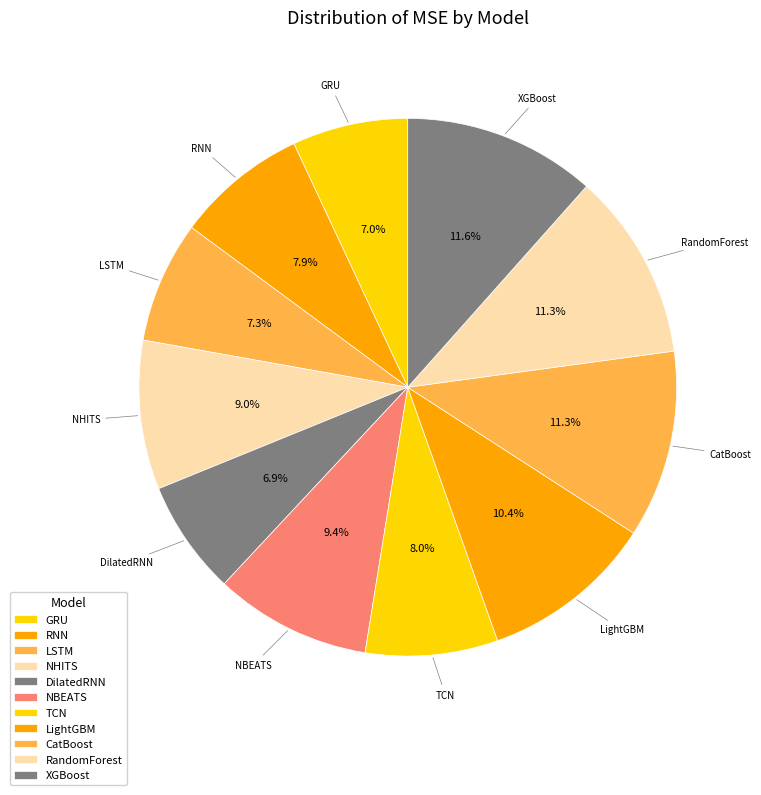

How many segments does this pie chart have?

11